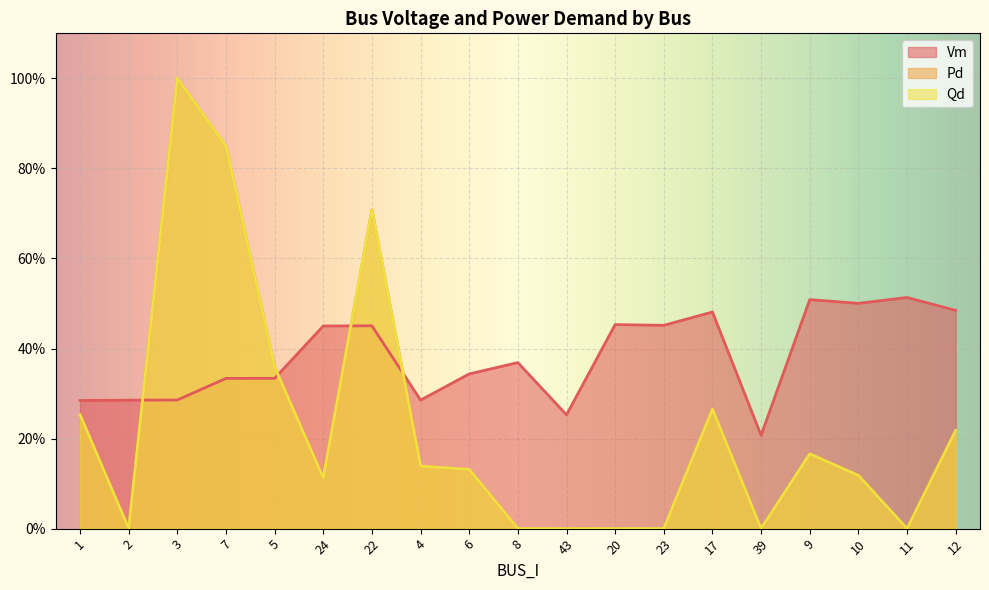

True or false: Pd has a value of 0.6 at 5.

False